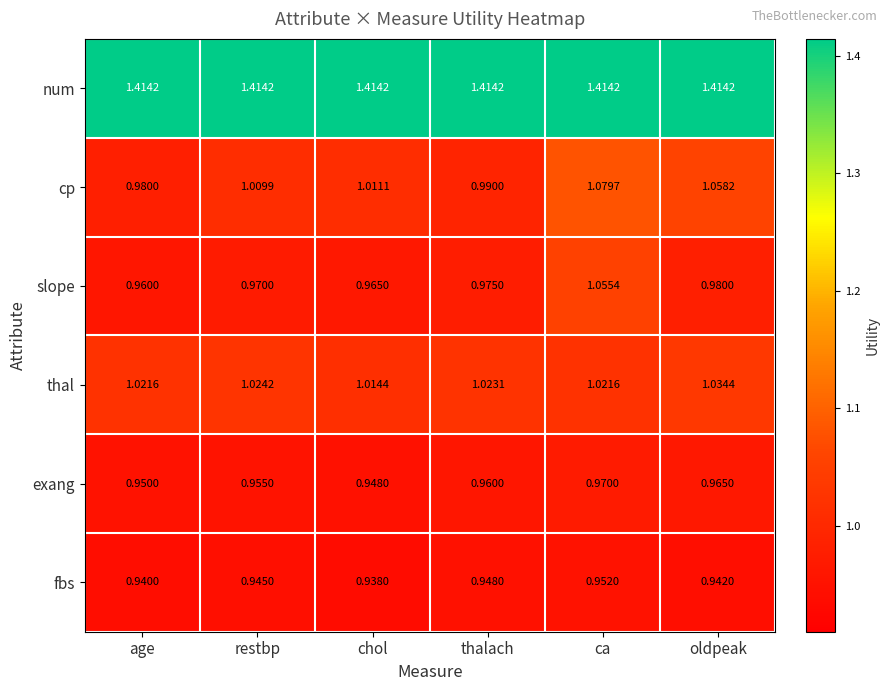

Which category has the lowest value in the exang series?

chol